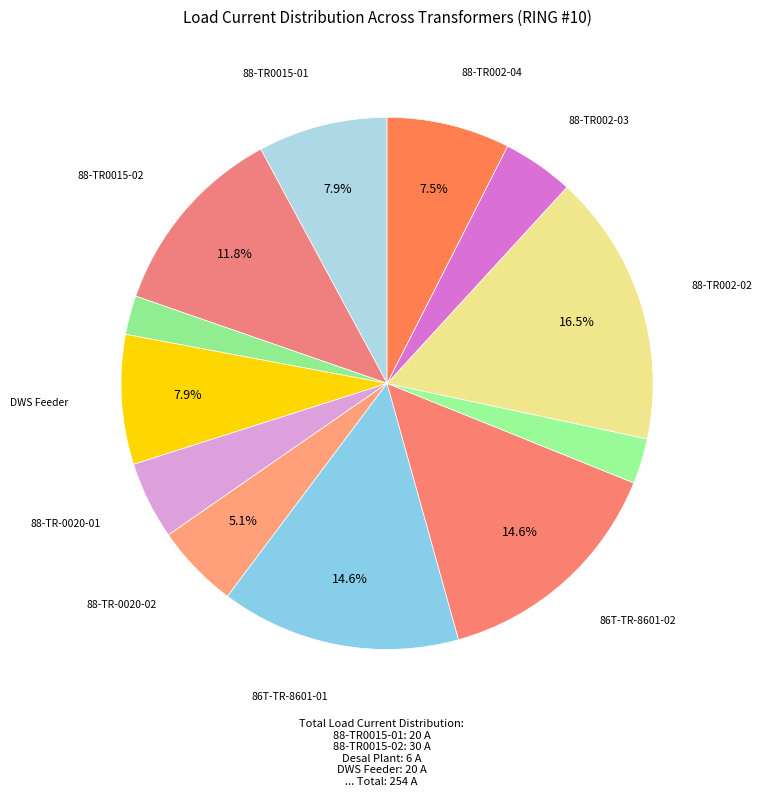

Which slice is the largest?

88-TR002-02